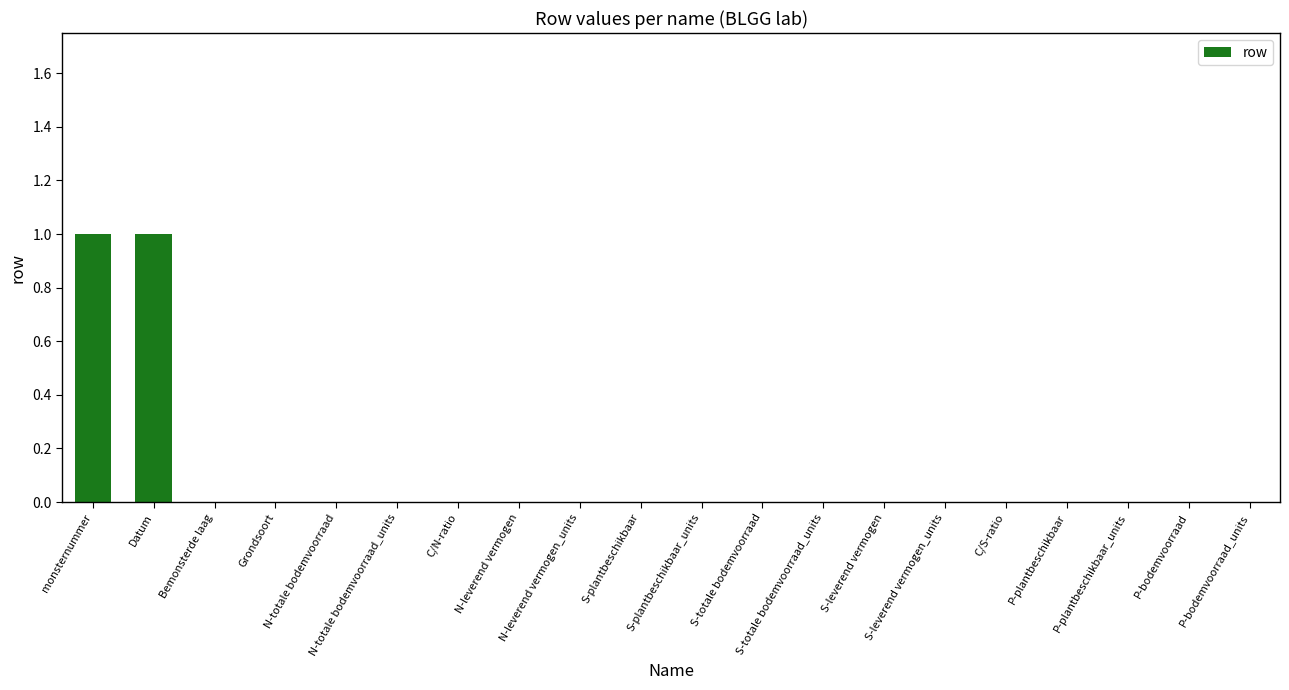

How many values are between 0 and 1?

20